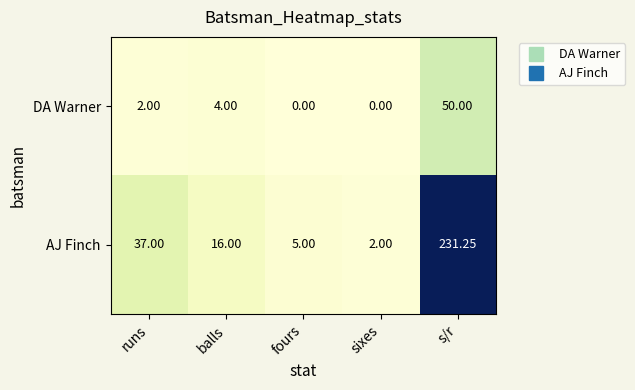

How many series are shown in this chart?

2